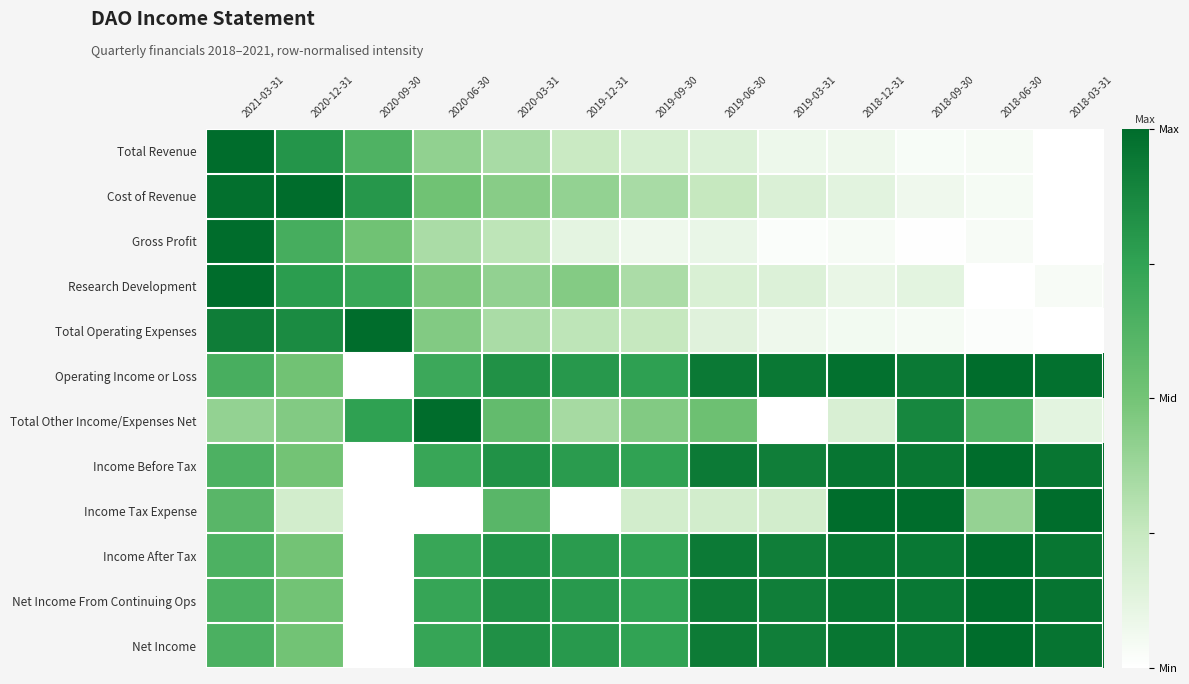

Reading right to left, what are all the values shown in this chart?

Total Revenue: 2018-03-31=0.0	2018-06-30=0.0	2018-09-30=0.0	2018-12-31=0.1	2019-03-31=0.1	2019-06-30=0.2	2019-09-30=0.2	2019-12-31=0.2	2020-03-31=0.3	2020-06-30=0.4	2020-09-30=0.6	2020-12-31=0.8	2021-03-31=1.0
Cost of Revenue: 2018-03-31=0.0	2018-06-30=0.0	2018-09-30=0.1	2018-12-31=0.1	2019-03-31=0.2	2019-06-30=0.2	2019-09-30=0.3	2019-12-31=0.4	2020-03-31=0.4	2020-06-30=0.5	2020-09-30=0.8	2020-12-31=1.0	2021-03-31=1.0
Gross Profit: 2018-03-31=0.0	2018-06-30=0.0	2018-09-30=0.0	2018-12-31=0.0	2019-03-31=0.0	2019-06-30=0.1	2019-09-30=0.1	2019-12-31=0.1	2020-03-31=0.3	2020-06-30=0.3	2020-09-30=0.5	2020-12-31=0.7	2021-03-31=1.0
Research Development: 2018-03-31=0.0	2018-06-30=0.0	2018-09-30=0.1	2018-12-31=0.1	2019-03-31=0.2	2019-06-30=0.2	2019-09-30=0.3	2019-12-31=0.5	2020-03-31=0.4	2020-06-30=0.5	2020-09-30=0.7	2020-12-31=0.8	2021-03-31=1.0
Total Operating Expenses: 2018-03-31=0.0	2018-06-30=0.0	2018-09-30=0.0	2018-12-31=0.1	2019-03-31=0.1	2019-06-30=0.1	2019-09-30=0.3	2019-12-31=0.3	2020-03-31=0.3	2020-06-30=0.5	2020-09-30=1.0	2020-12-31=0.9	2021-03-31=0.9
Operating Income or Loss: 2018-03-31=1.0	2018-06-30=1.0	2018-09-30=0.9	2018-12-31=1.0	2019-03-31=0.9	2019-06-30=0.9	2019-09-30=0.8	2019-12-31=0.8	2020-03-31=0.8	2020-06-30=0.7	2020-09-30=0.0	2020-12-31=0.5	2021-03-31=0.7
Total Other Income/Expenses Net: 2018-03-31=0.1	2018-06-30=0.6	2018-09-30=0.9	2018-12-31=0.2	2019-03-31=0.0	2019-06-30=0.5	2019-09-30=0.5	2019-12-31=0.4	2020-03-31=0.6	2020-06-30=1.0	2020-09-30=0.8	2020-12-31=0.5	2021-03-31=0.4
Income Before Tax: 2018-03-31=1.0	2018-06-30=1.0	2018-09-30=1.0	2018-12-31=1.0	2019-03-31=0.9	2019-06-30=0.9	2019-09-30=0.8	2019-12-31=0.8	2020-03-31=0.8	2020-06-30=0.7	2020-09-30=0.0	2020-12-31=0.5	2021-03-31=0.6
Income Tax Expense: 2018-03-31=1.0	2018-06-30=0.4	2018-09-30=1.0	2018-12-31=1.0	2019-03-31=0.2	2019-06-30=0.2	2019-09-30=0.2	2019-12-31=0.0	2020-03-31=0.6	2020-06-30=0.0	2020-09-30=0.0	2020-12-31=0.2	2021-03-31=0.6
Income After Tax: 2018-03-31=1.0	2018-06-30=1.0	2018-09-30=0.9	2018-12-31=1.0	2019-03-31=0.9	2019-06-30=0.9	2019-09-30=0.8	2019-12-31=0.8	2020-03-31=0.8	2020-06-30=0.7	2020-09-30=0.0	2020-12-31=0.5	2021-03-31=0.6
Net Income From Continuing Ops: 2018-03-31=1.0	2018-06-30=1.0	2018-09-30=0.9	2018-12-31=1.0	2019-03-31=0.9	2019-06-30=0.9	2019-09-30=0.7	2019-12-31=0.8	2020-03-31=0.8	2020-06-30=0.7	2020-09-30=0.0	2020-12-31=0.5	2021-03-31=0.6
Net Income: 2018-03-31=1.0	2018-06-30=1.0	2018-09-30=0.9	2018-12-31=1.0	2019-03-31=0.9	2019-06-30=0.9	2019-09-30=0.7	2019-12-31=0.8	2020-03-31=0.8	2020-06-30=0.7	2020-09-30=0.0	2020-12-31=0.5	2021-03-31=0.6